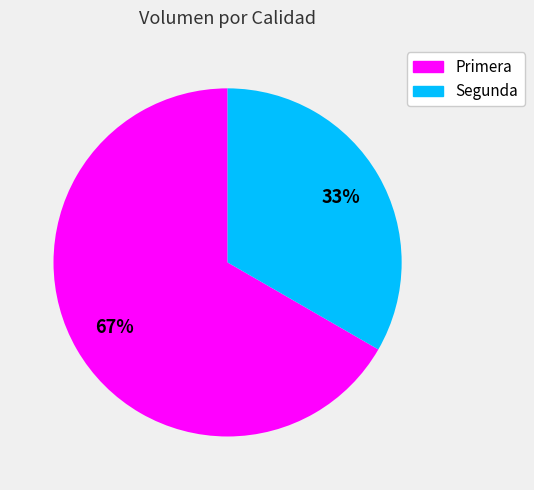

What is the largest slice in the pie chart?

Primera